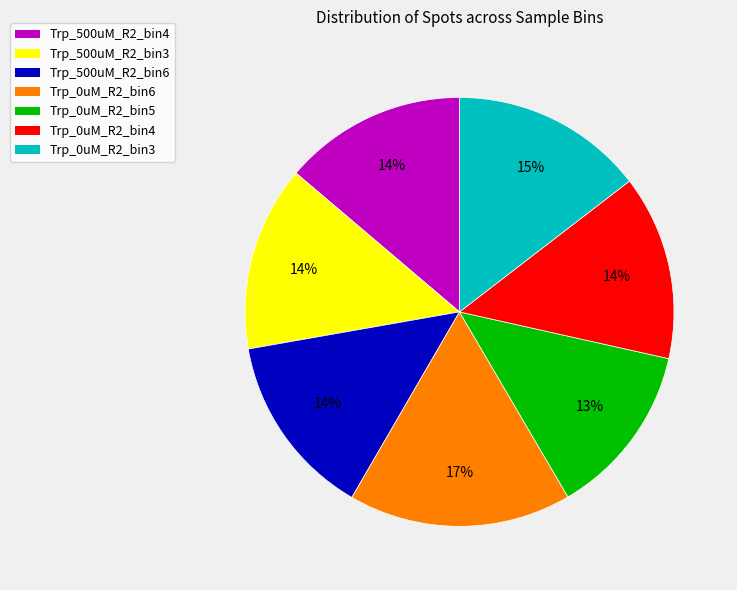

Between Trp_0uM_R2_bin3 and Trp_500uM_R2_bin3, which is larger?

Trp_0uM_R2_bin3